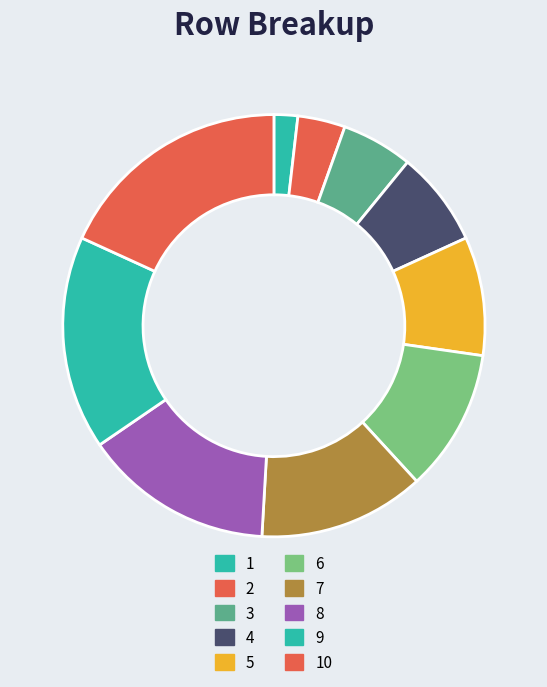

Approximately how many times larger is the value at 6 compared to 10?

0.6